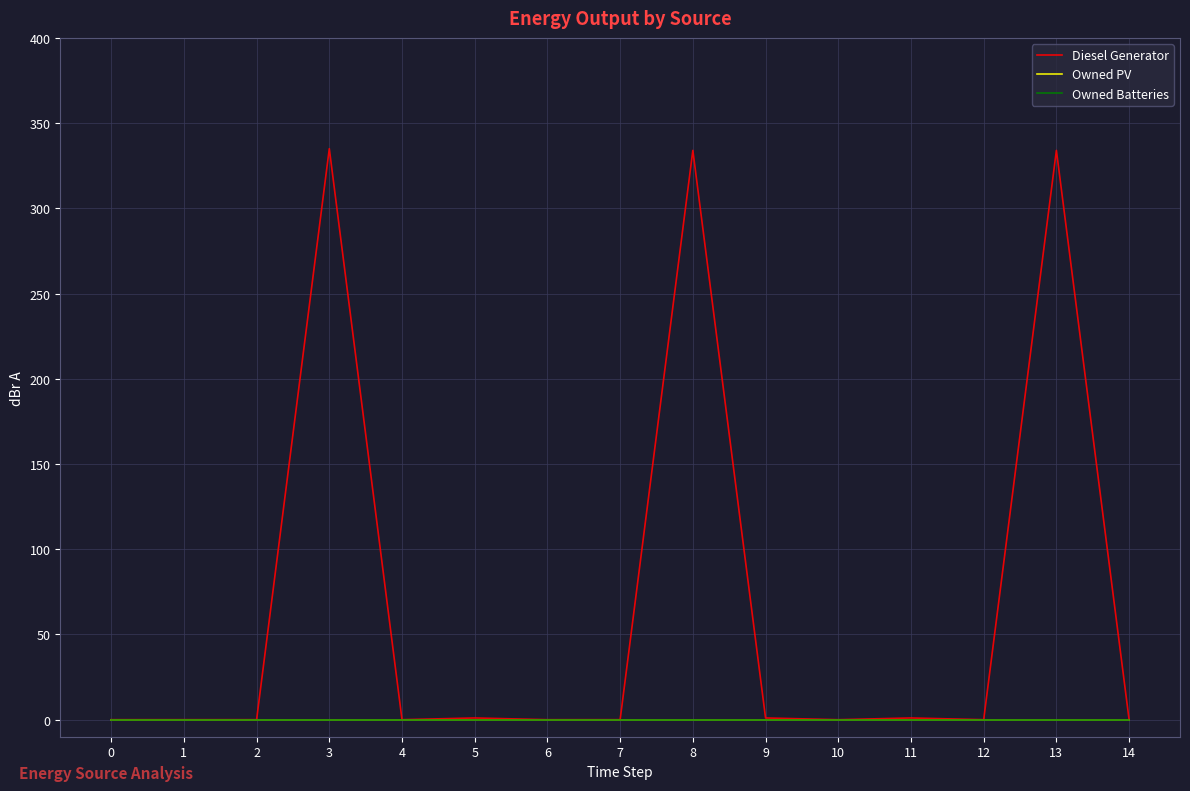

At how many categories does at least one series exceed 244?

3